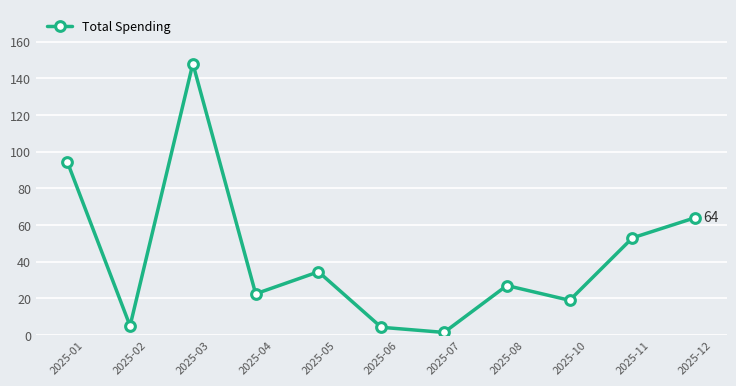

Where does the data first go above 27?

2025-01